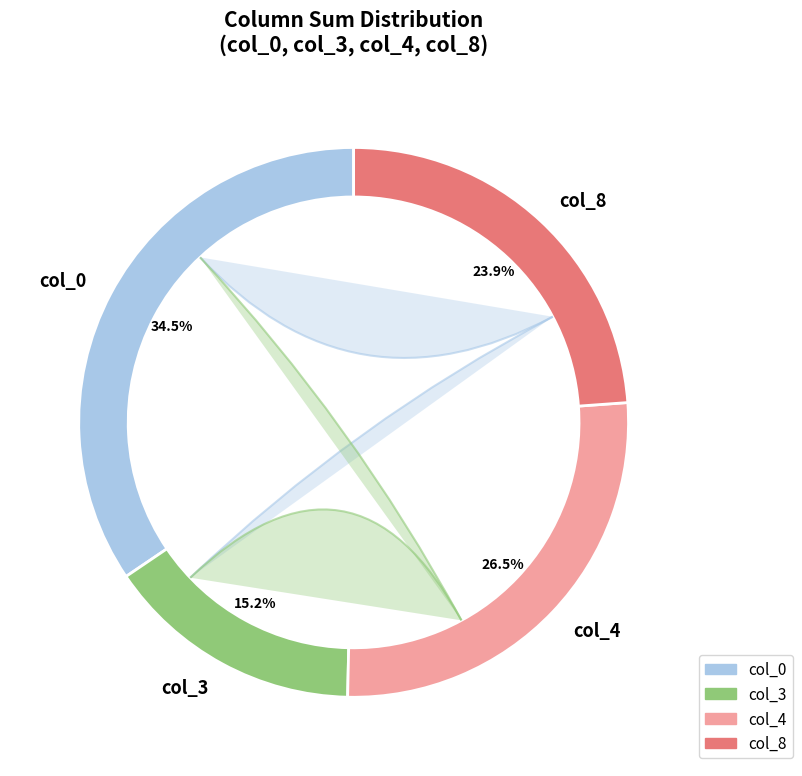

Does col_8 represent more than half of the total?

No